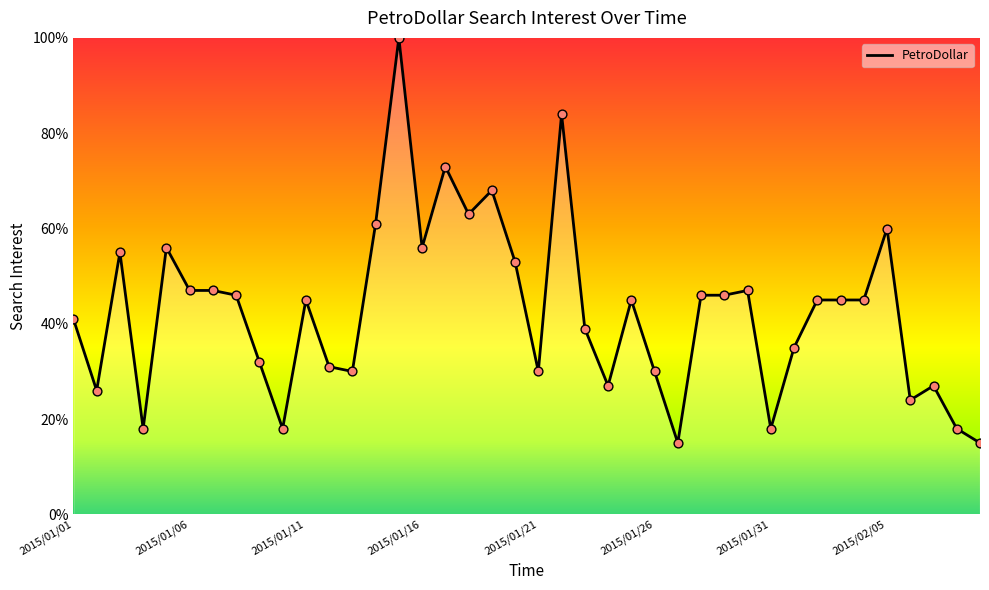

What is the maximum value shown in the chart?

100